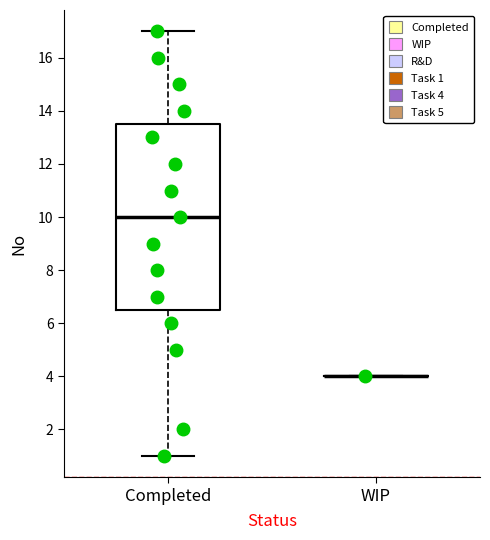

Comparing the boxes themselves (not the whiskers), which one is the tallest?

Completed